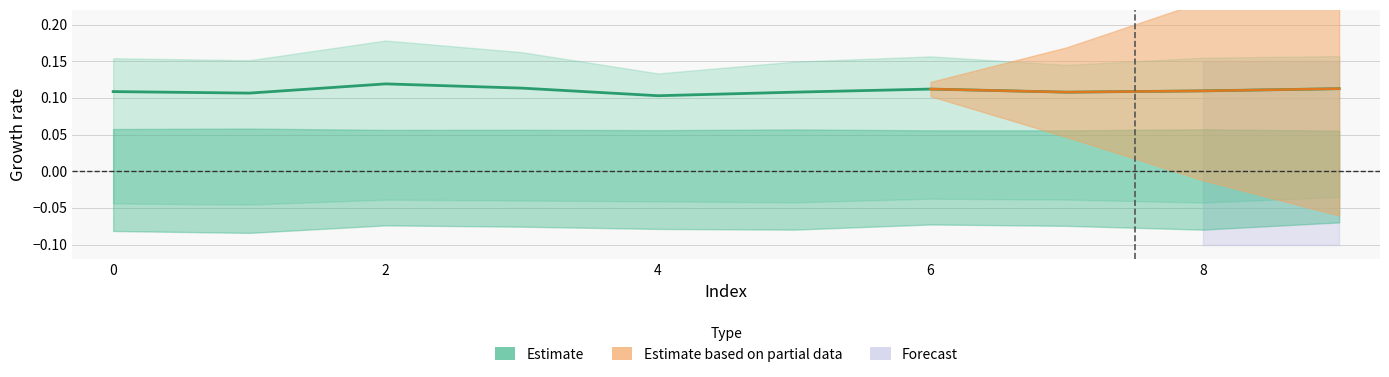

Does the chart display data point markers on the line(s)?

No